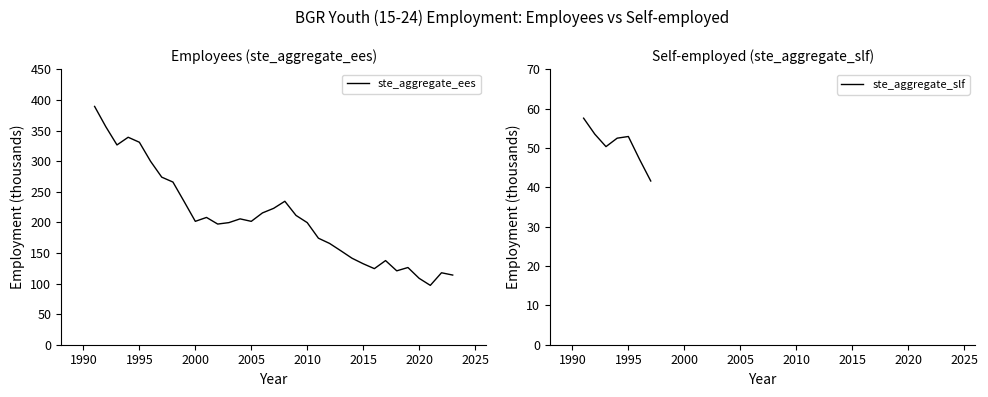

At which category does the data reach its first local valley?

1993